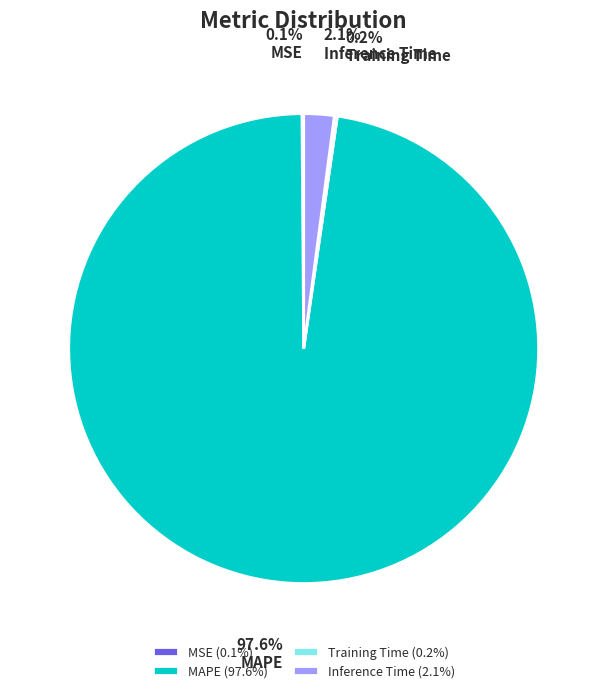

Does any single category account for the majority?

Yes